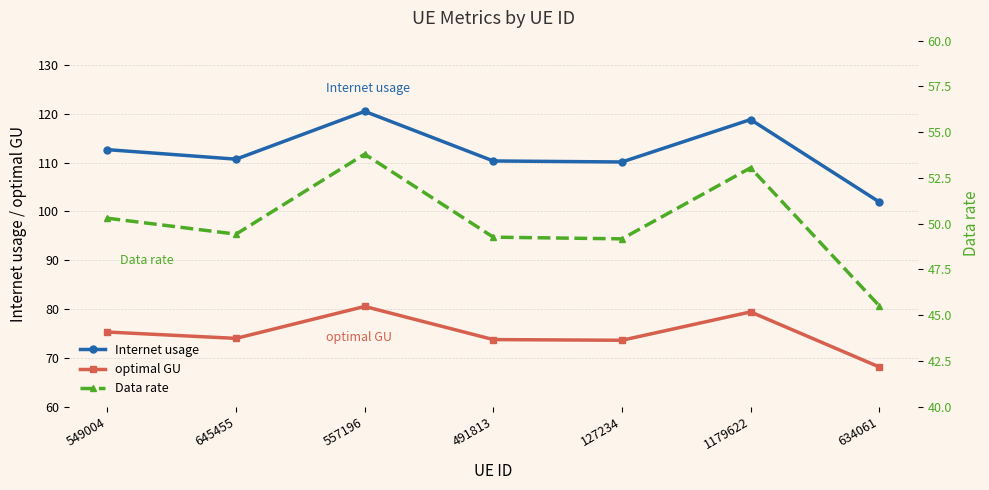

Rank the series by their average value, from lowest to highest.

Data rate, optimal GU, Internet usage